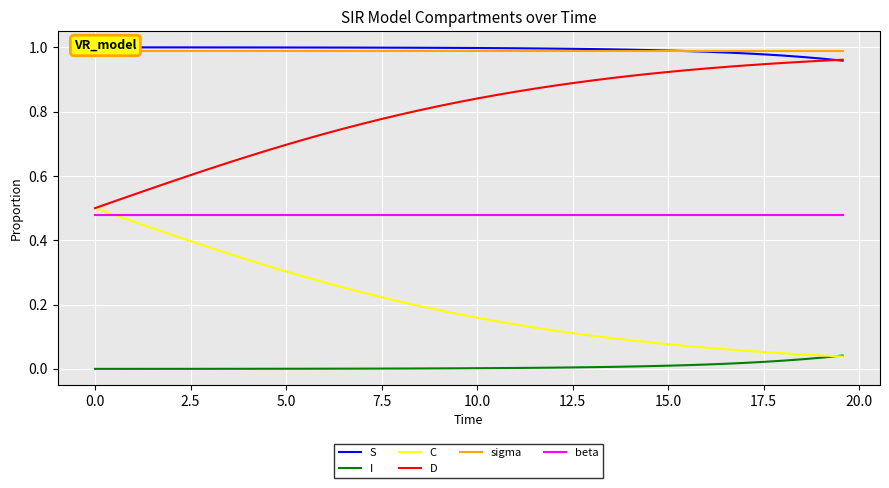

True or false: I and D cross at least once.

False